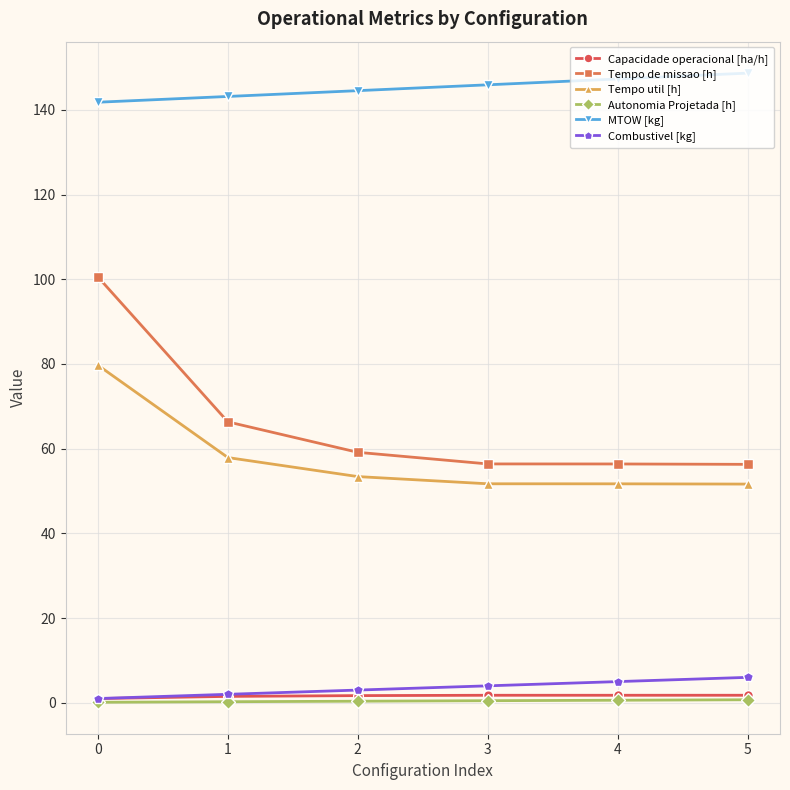

The value of Autonomia Projetada [h] at 3 is 0.5. True or false?

True